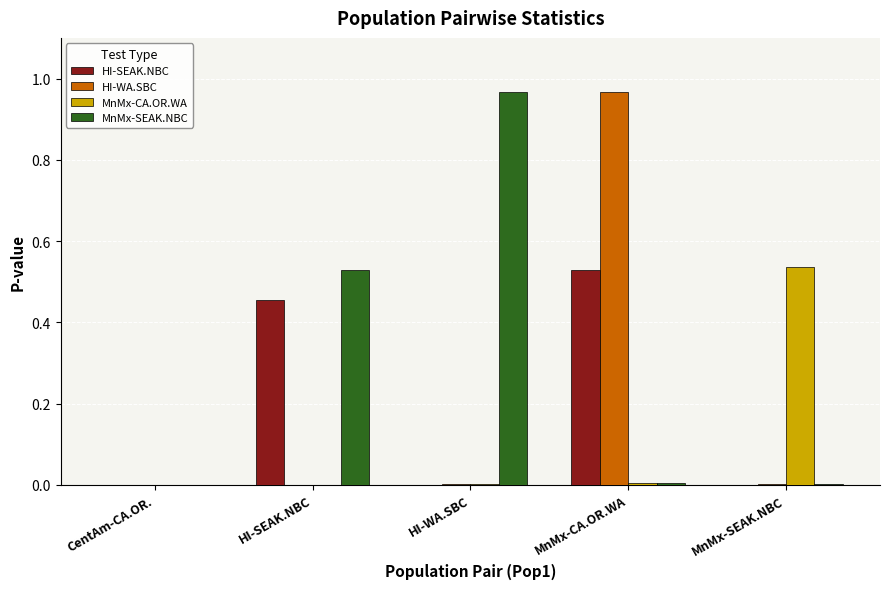

At which category is the sum across all series the highest?

MnMx-CA.OR.WA